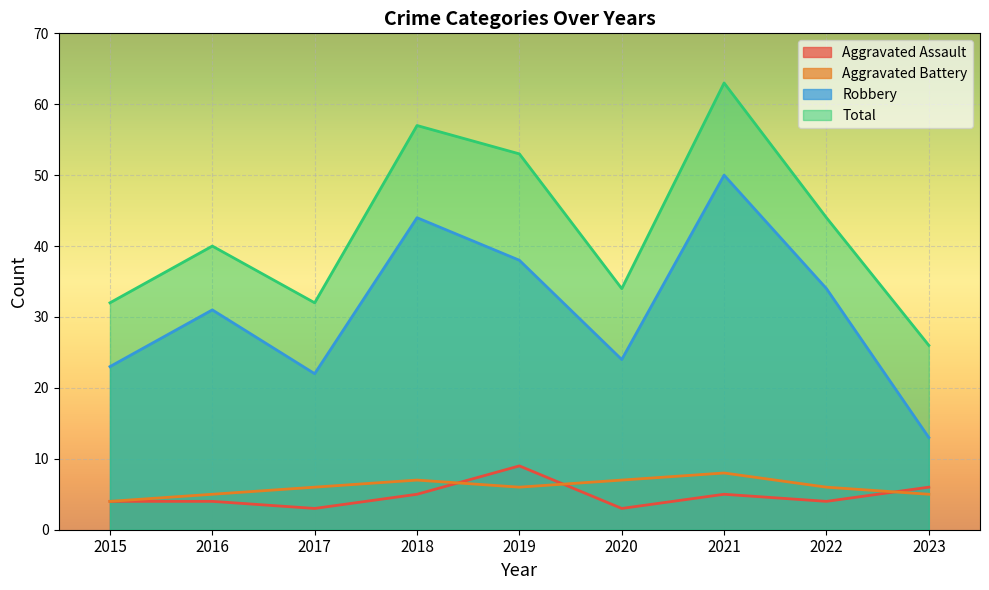

Count the Aggravated Battery values in the range 5 to 7.

7